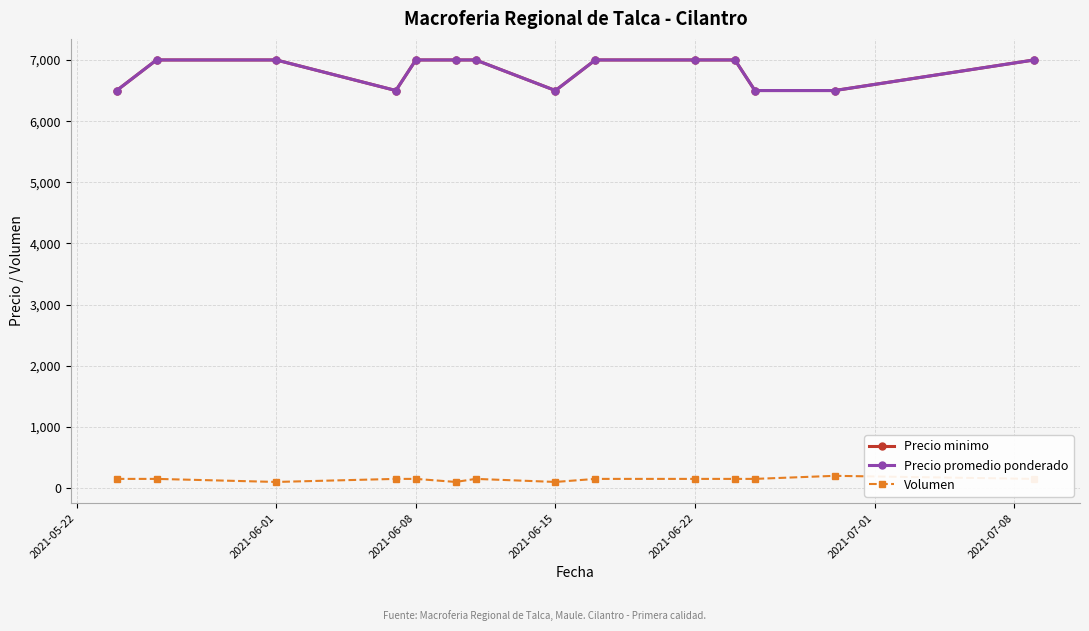

Reading right to left, transcribe all the data shown in this chart.

Precio minimo: 7000	6500	6500	7000	7000	7000	6500	7000	7000	7000	6500	7000	7000	6500
Precio promedio ponderado: 7000	6500	6500	7000	7000	7000	6500	7000	7000	7000	6500	7000	7000	6500
Volumen: 150	200	150	150	150	150	100	150	100	150	150	100	150	150